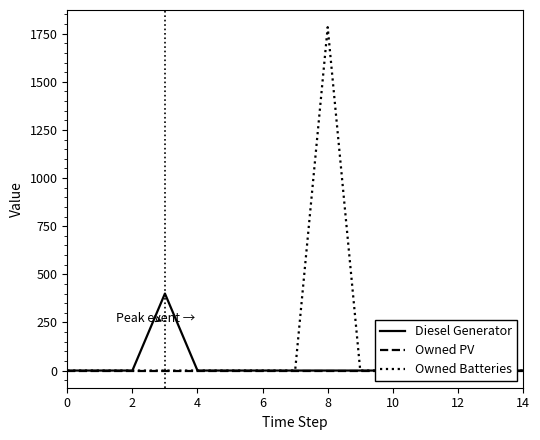

True or false: Owned Batteries has a value of -782 at 2.

False